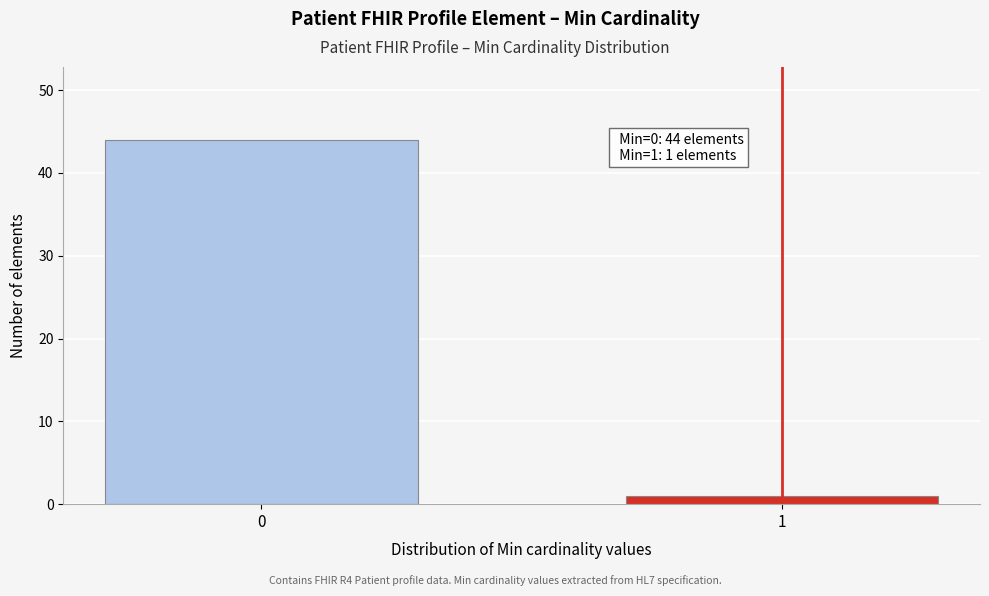

Reading left to right, transcribe all the data shown in this chart.

44	1